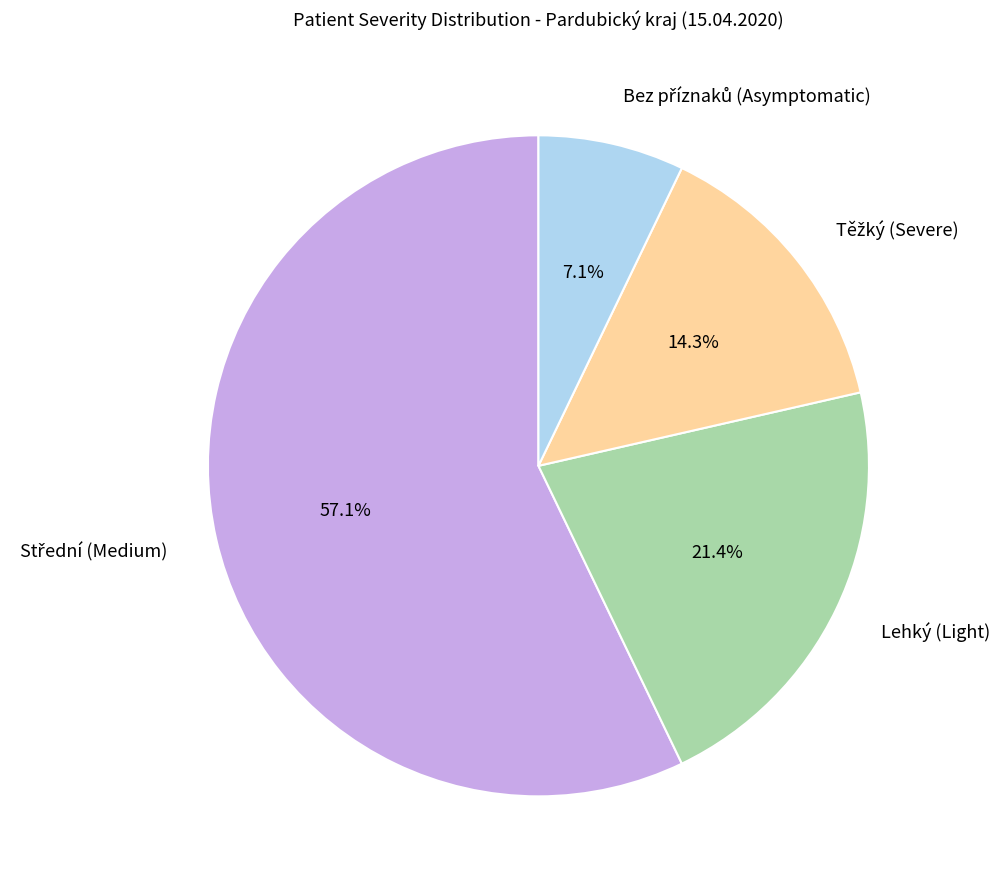

Does any single category account for the majority?

Yes